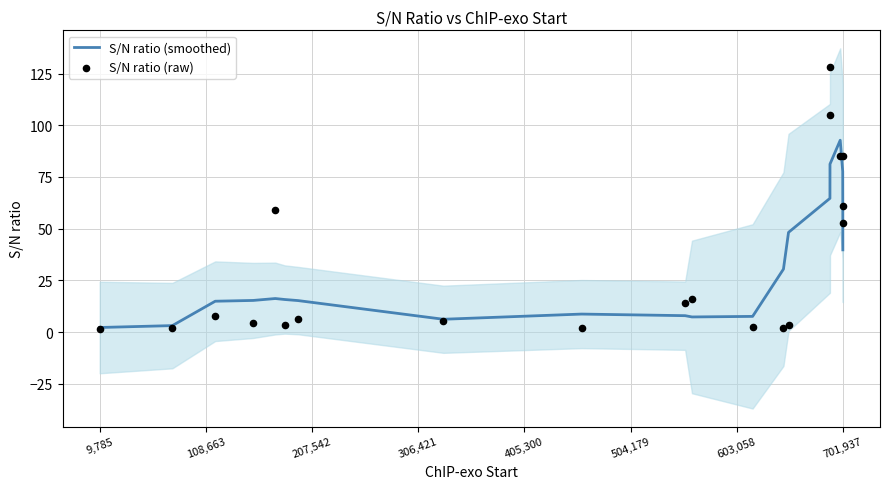

Which series reaches the maximum Y coordinate?

S/N ratio (raw)